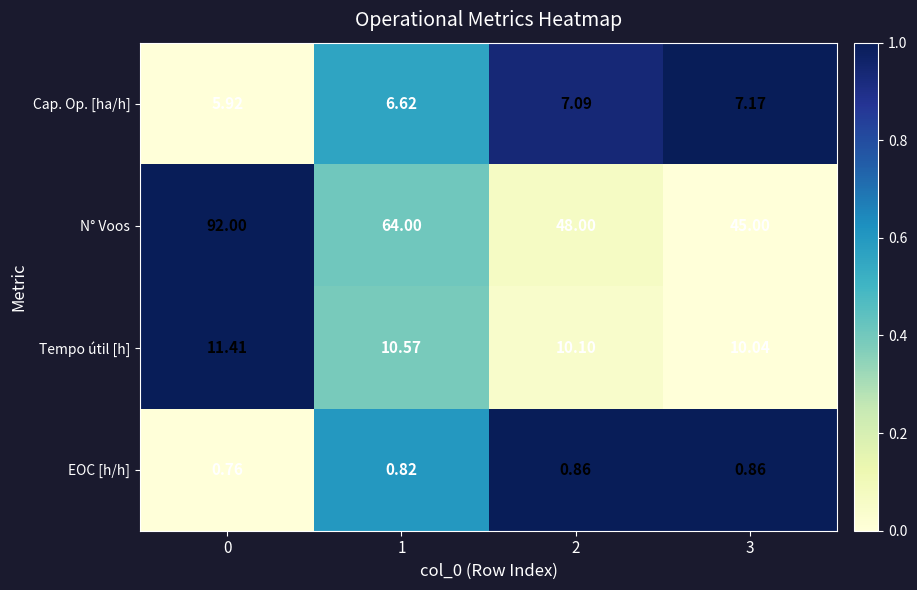

What is the total value across all series at 0?

110.1